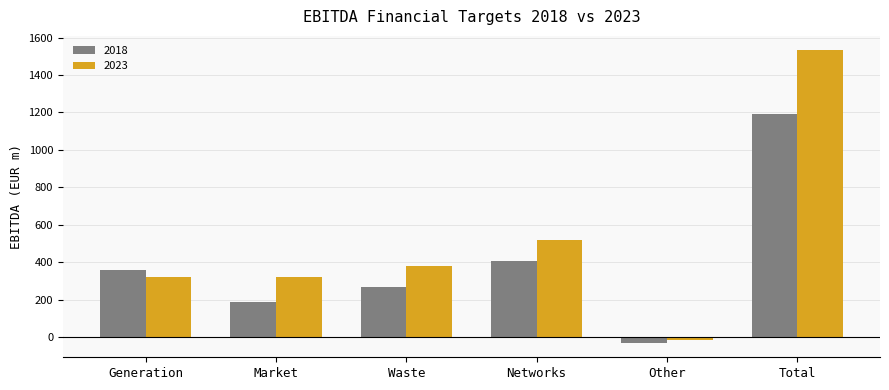

Is the value of 2018 at Market greater than the value of 2023 at Total?

No